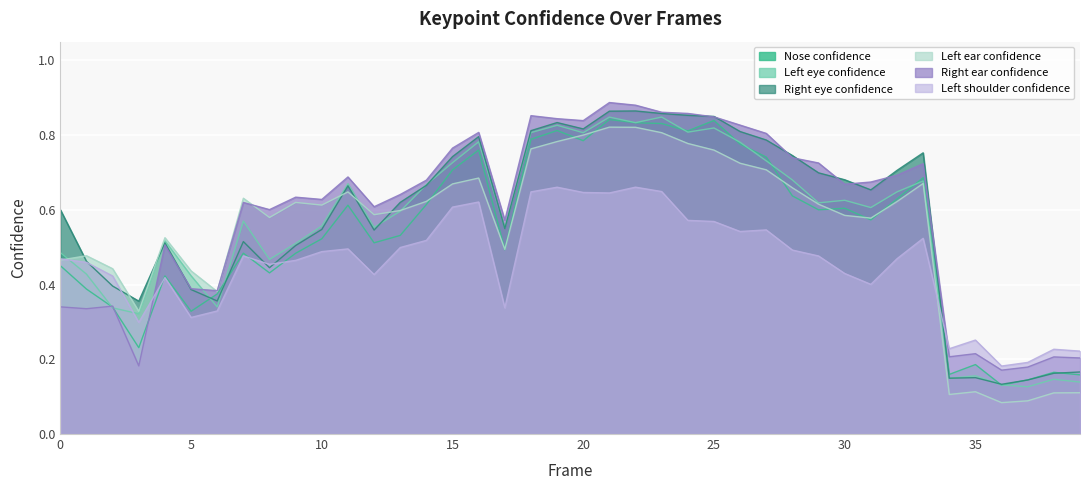

What is the difference between the a_right_eye_confidence values at 29 and 9?

0.2